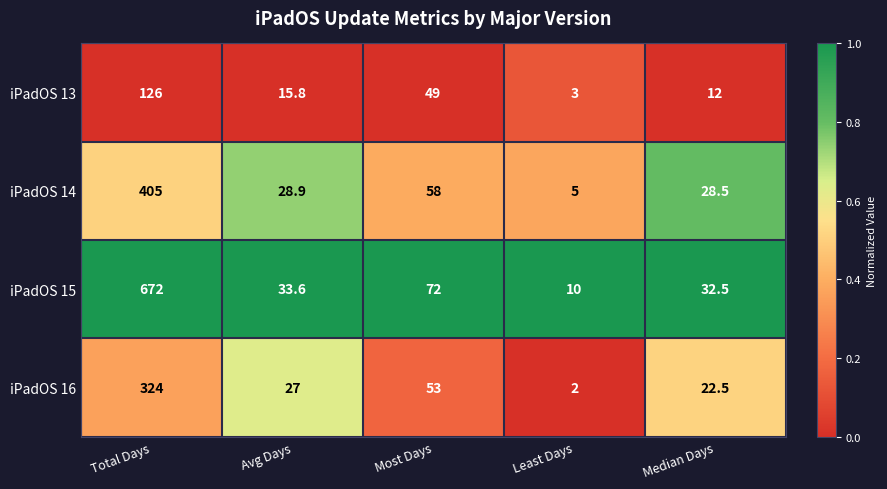

Read the iPadOS 15 value at Most Days.

72.0